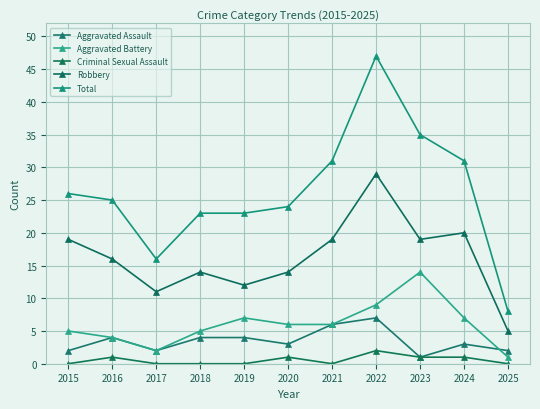

At which category does Robbery reach its first local peak?

2018